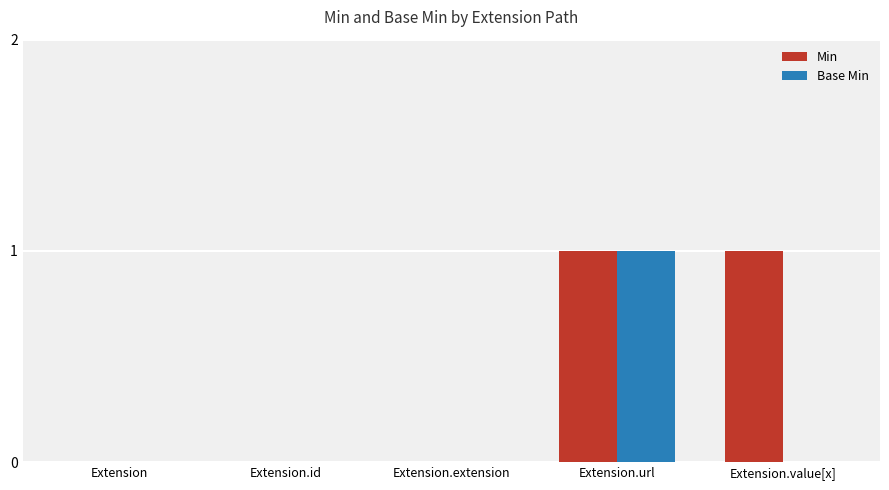

Reading left to right, extract all data points from this chart.

Min: 0	0	0	1	1
Base Min: 0	0	0	1	0